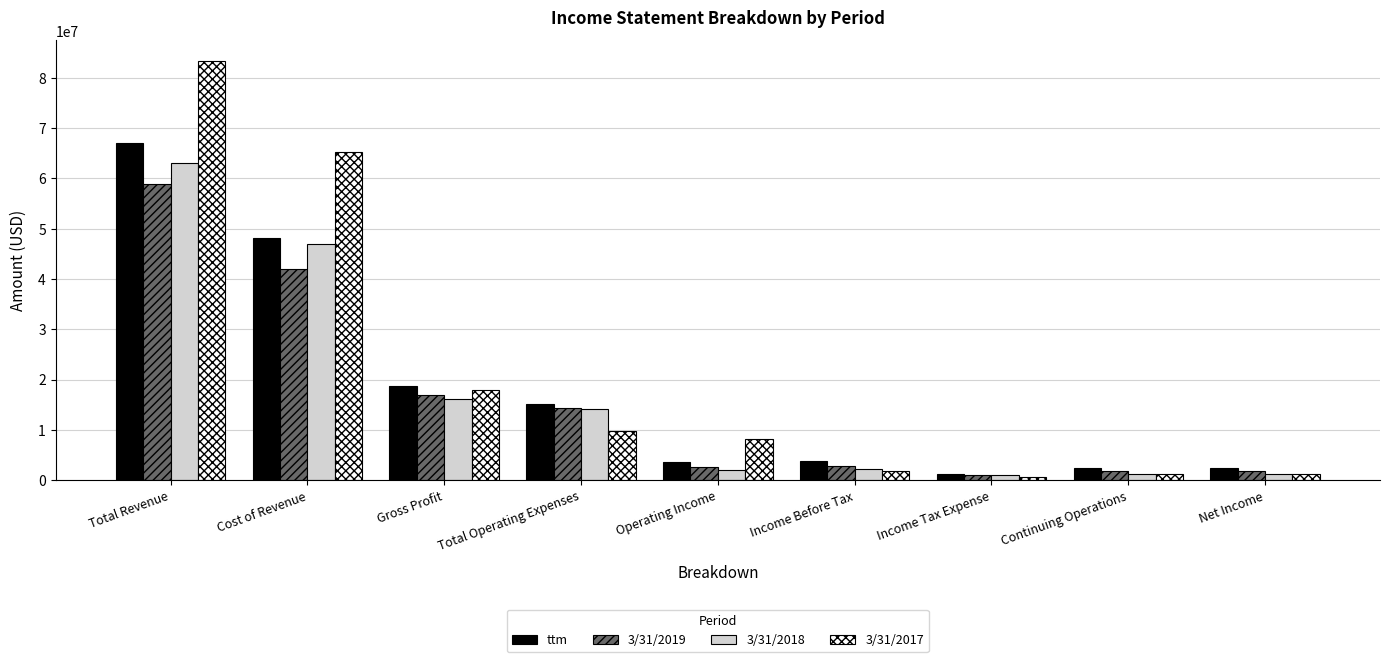

How many bars are there in total?

36